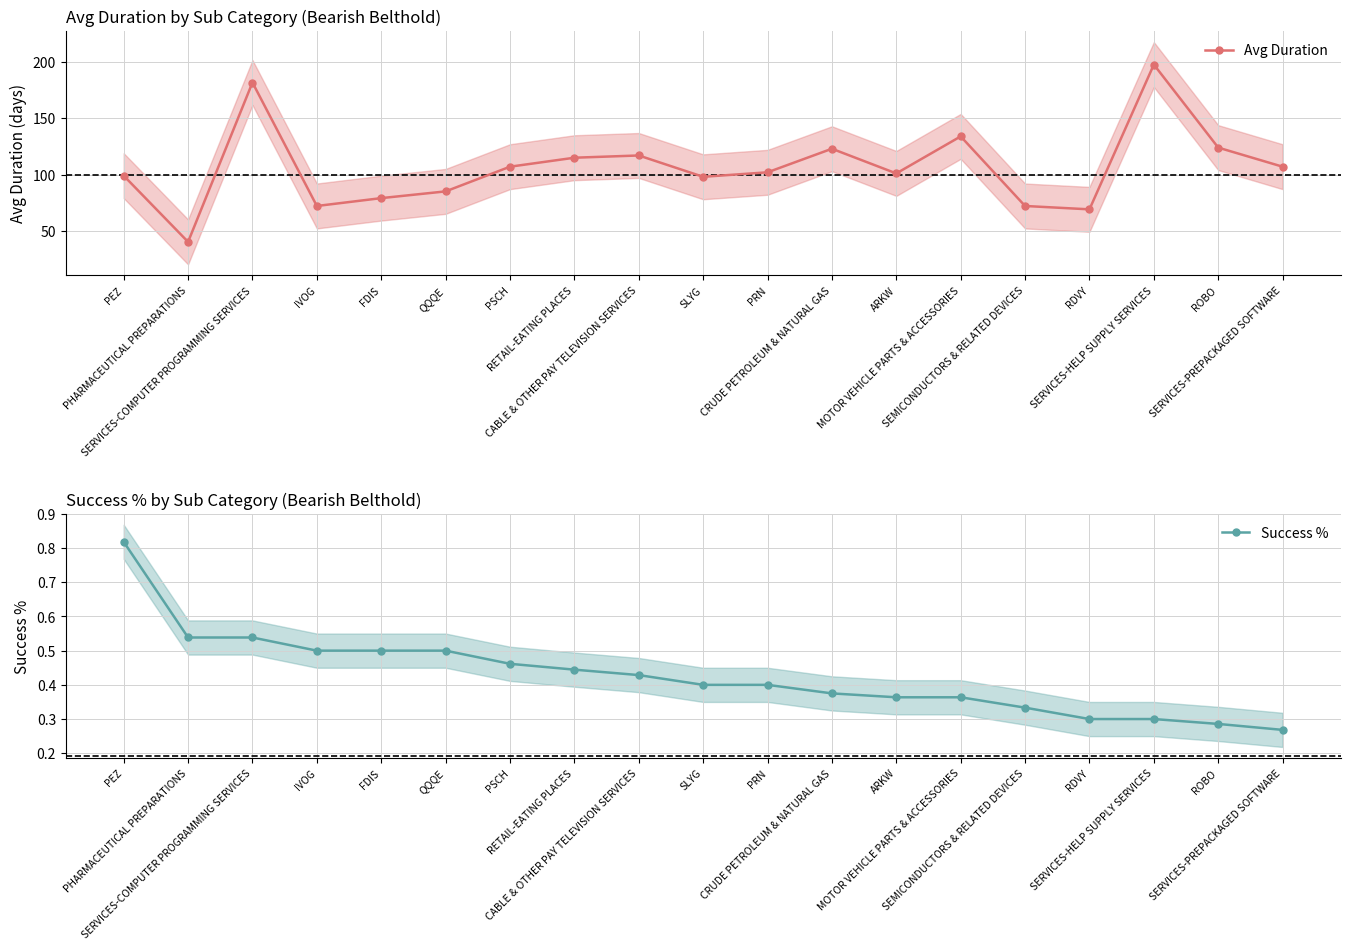

True or false: Avg Duration and Success % cross at least once.

False